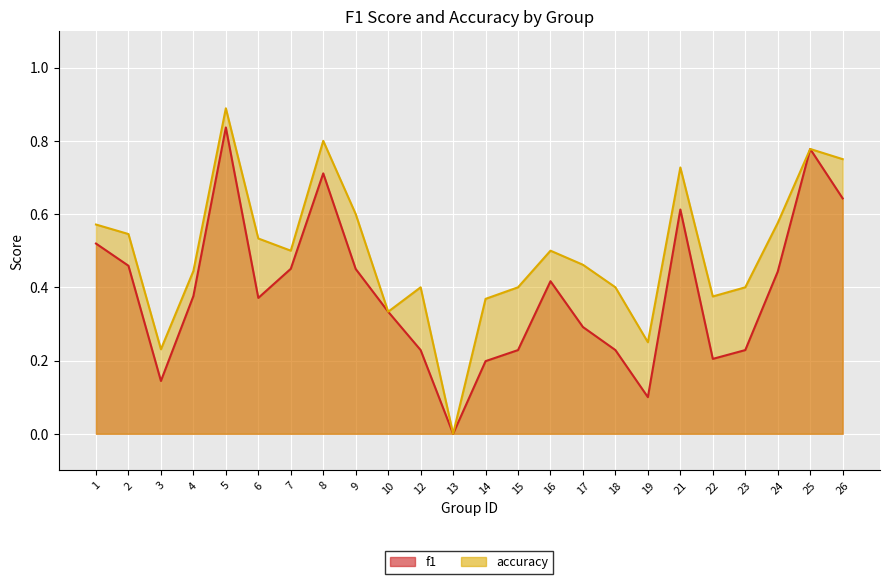

How many series are shown in this chart?

2